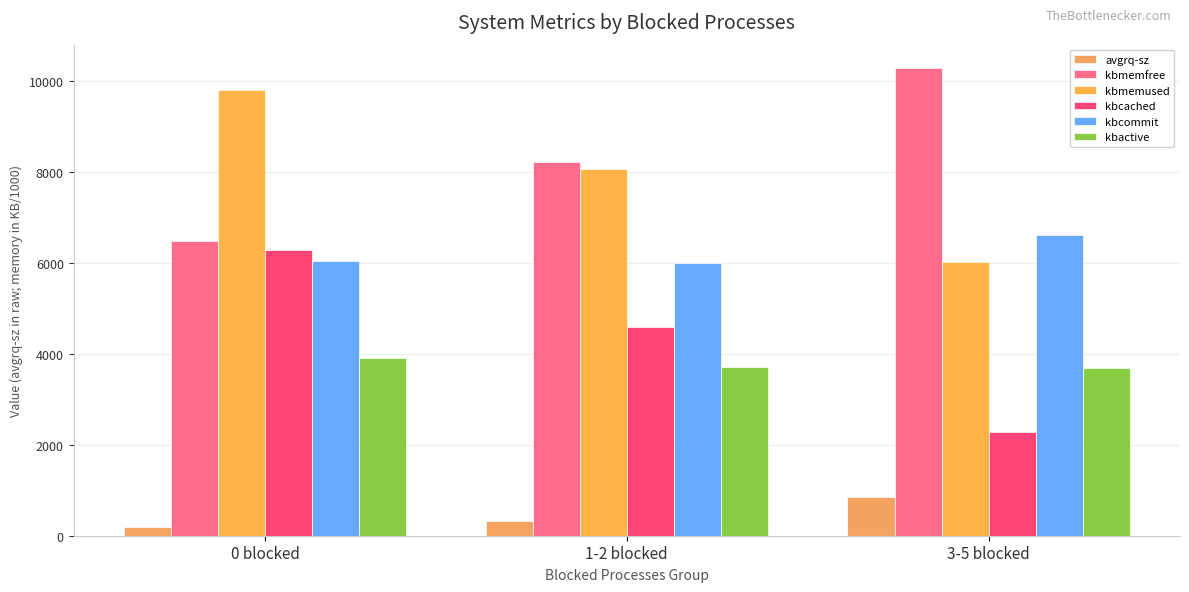

True or false: avgrq-sz has a value of 1217.6 at 3-5 blocked.

False